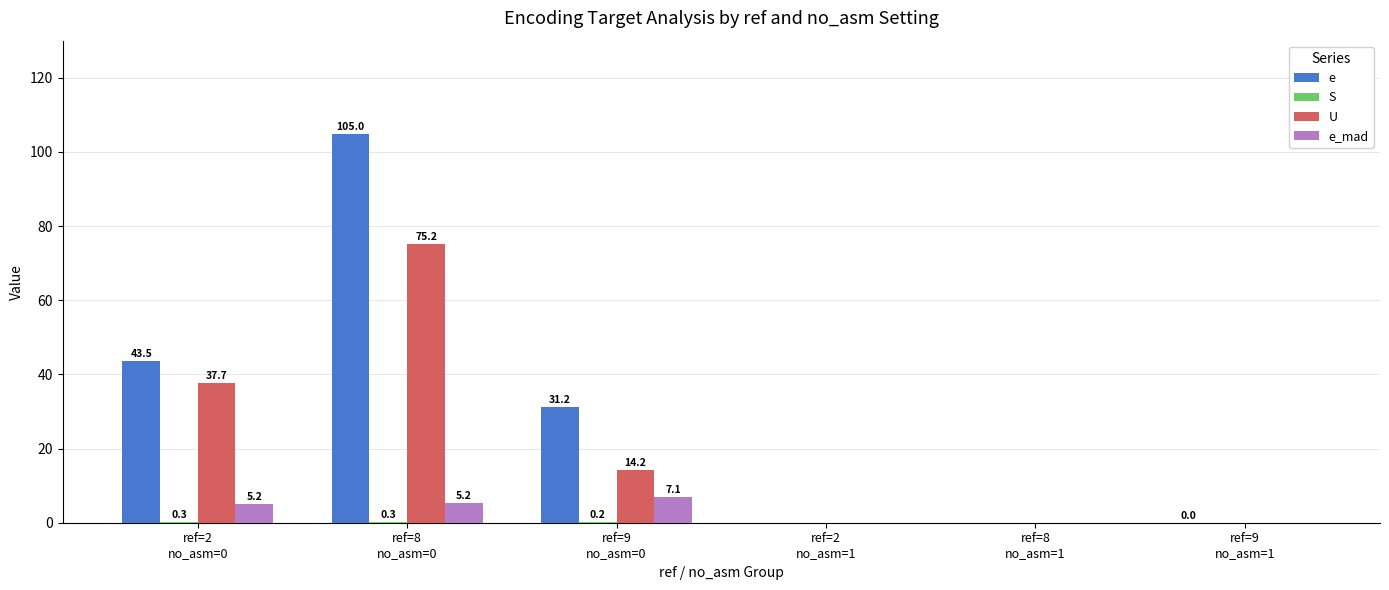

What is the sum of all e values?

179.7